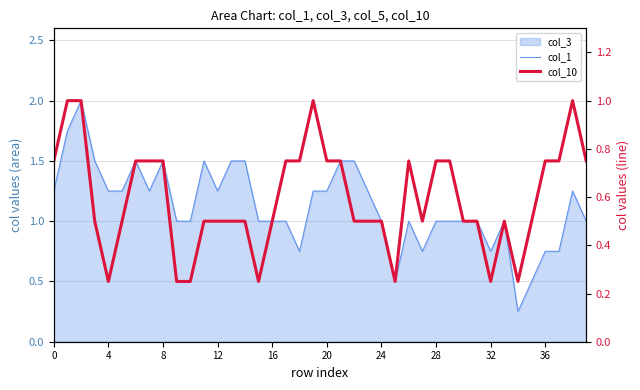

At how many categories does at least one series exceed 1?

19